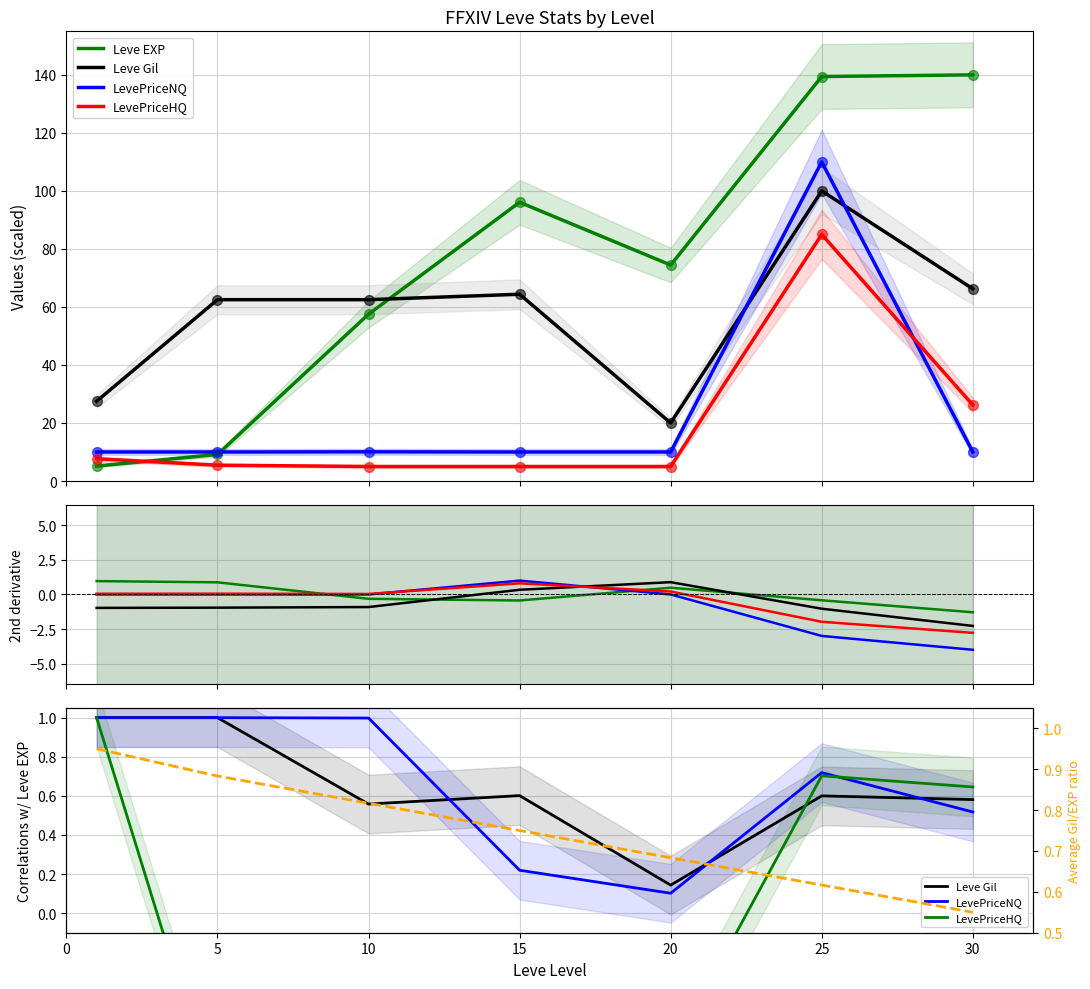

What is the total value across all series at 0?

4.9